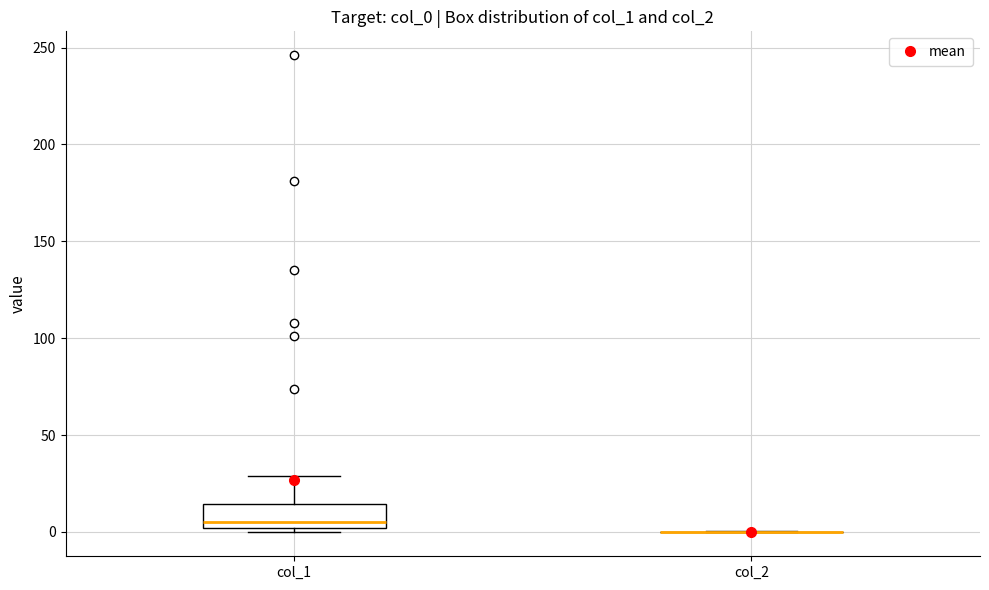

Reading left to right, transcribe this box plot: for each box, give where its median line is, the range the box spans, and where its two whiskers end, as read against the y-axis. The values are not printed on the chart, so give them approximately, as read against the axis.

col_1: median 5, box 0 to 15, whiskers 0 (just below the box's lower edge) to 30
col_2: box collapsed to a line at 0, whiskers 0 to 0